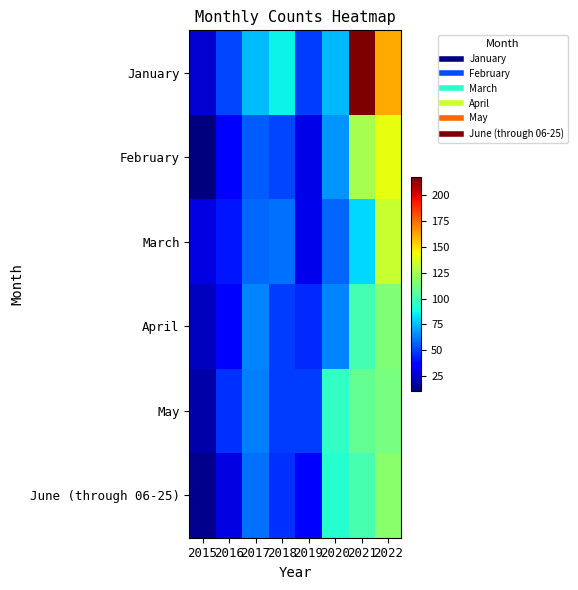

Which series has the largest range (max minus min)?

January